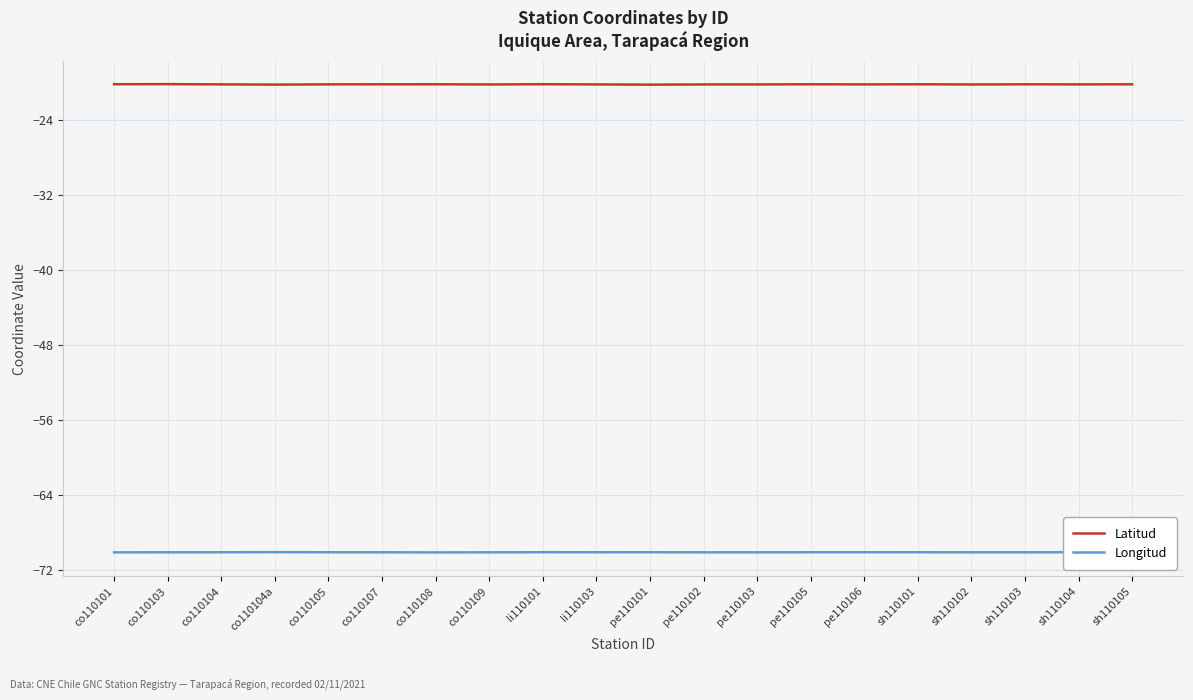

What are all the series names shown in the legend?

Latitud, Longitud